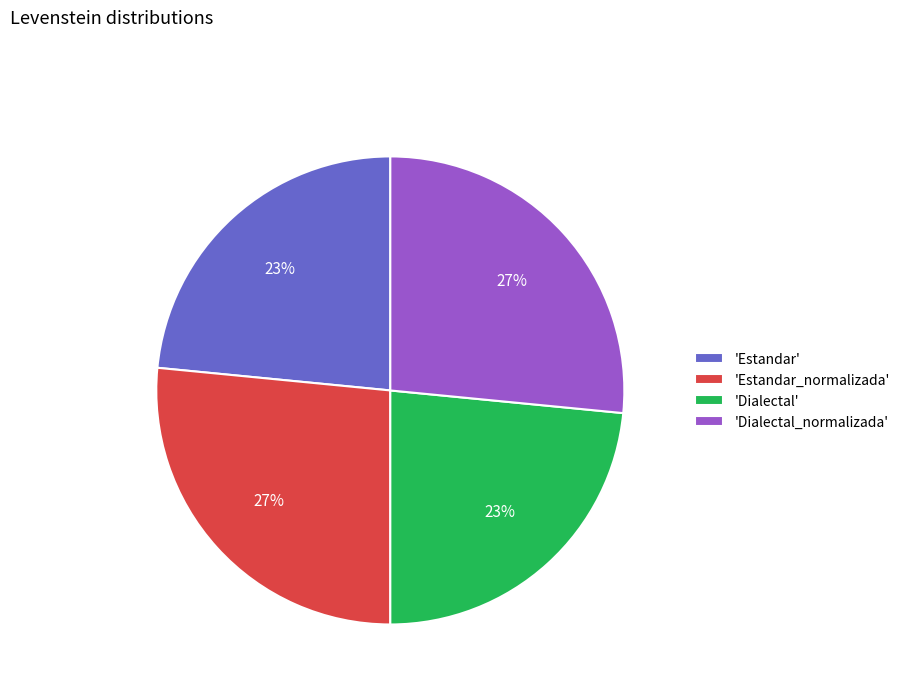

To the nearest percent, what is the combined percentage of 'Estandar' and 'Estandar_normalizada'?

50%